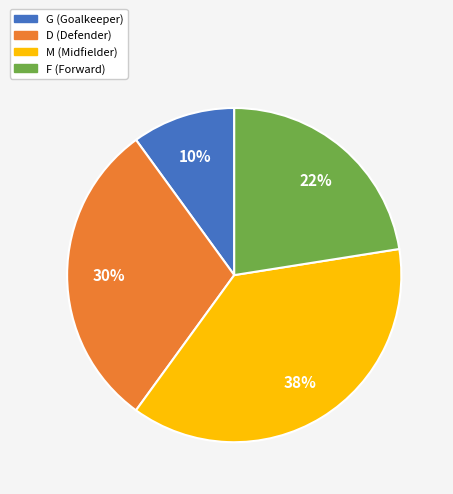

Approximately how many times larger is the value at G compared to M?

0.3